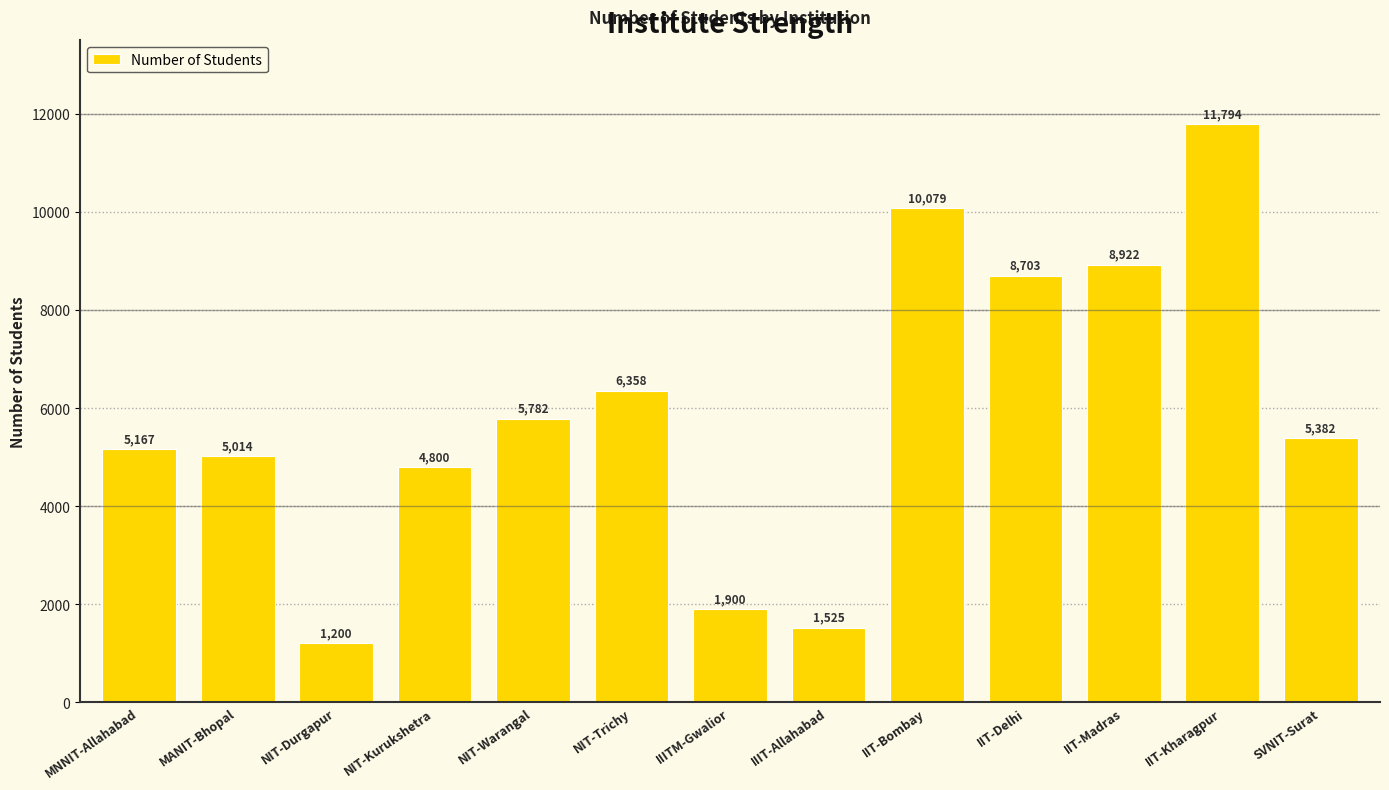

Which has a higher value, NIT-Durgapur or IIT-Madras?

IIT-Madras